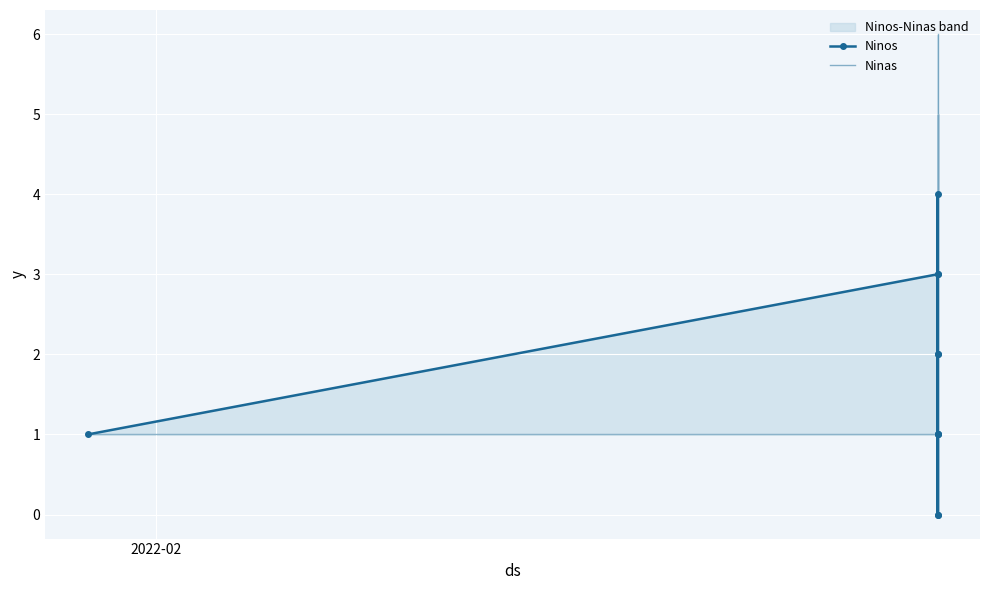

How many times do Ninos and Ninas cross each other?

3